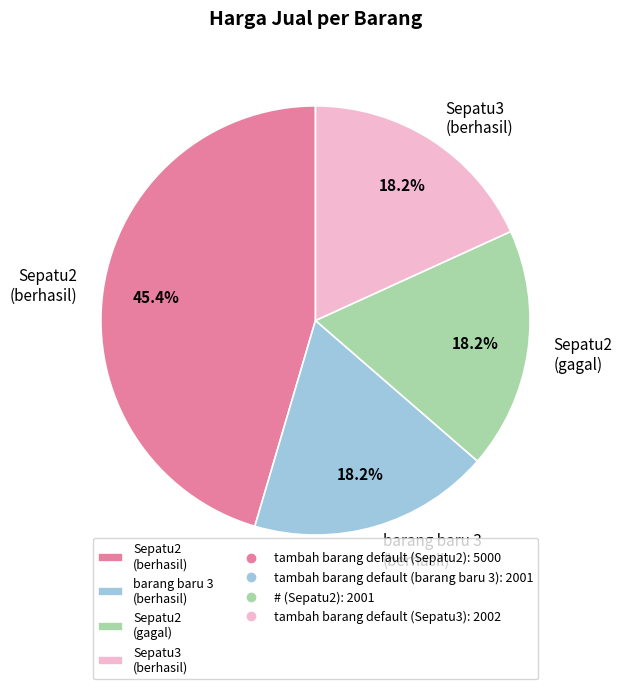

Which category has the biggest portion of the pie?

Sepatu2 (berhasil)